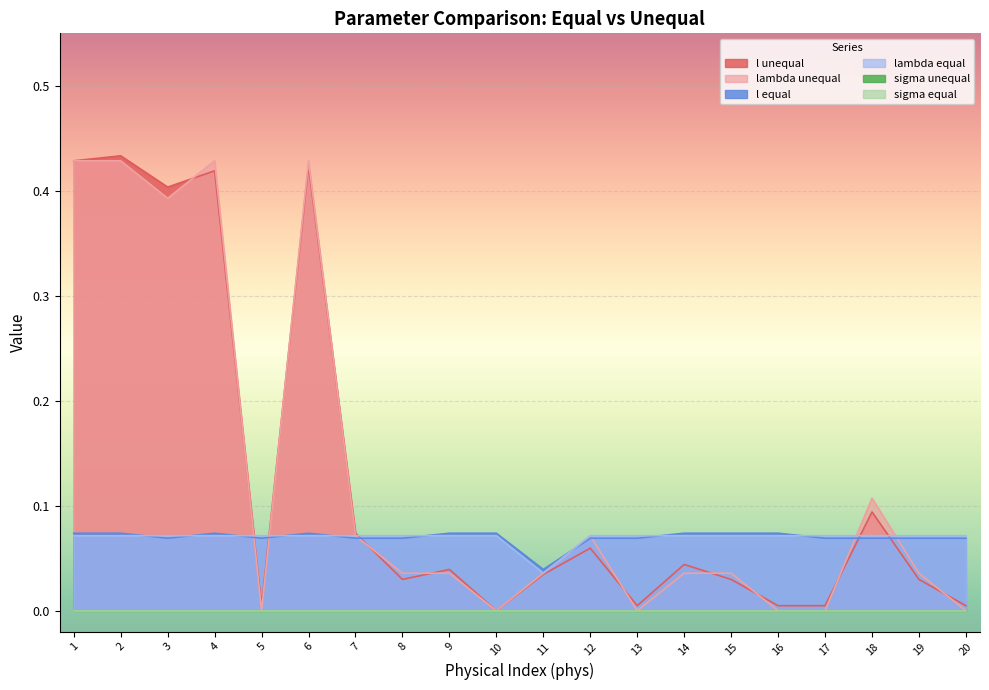

Is the value of lambda equal at 17 greater than the value of lambda unequal at 1?

No